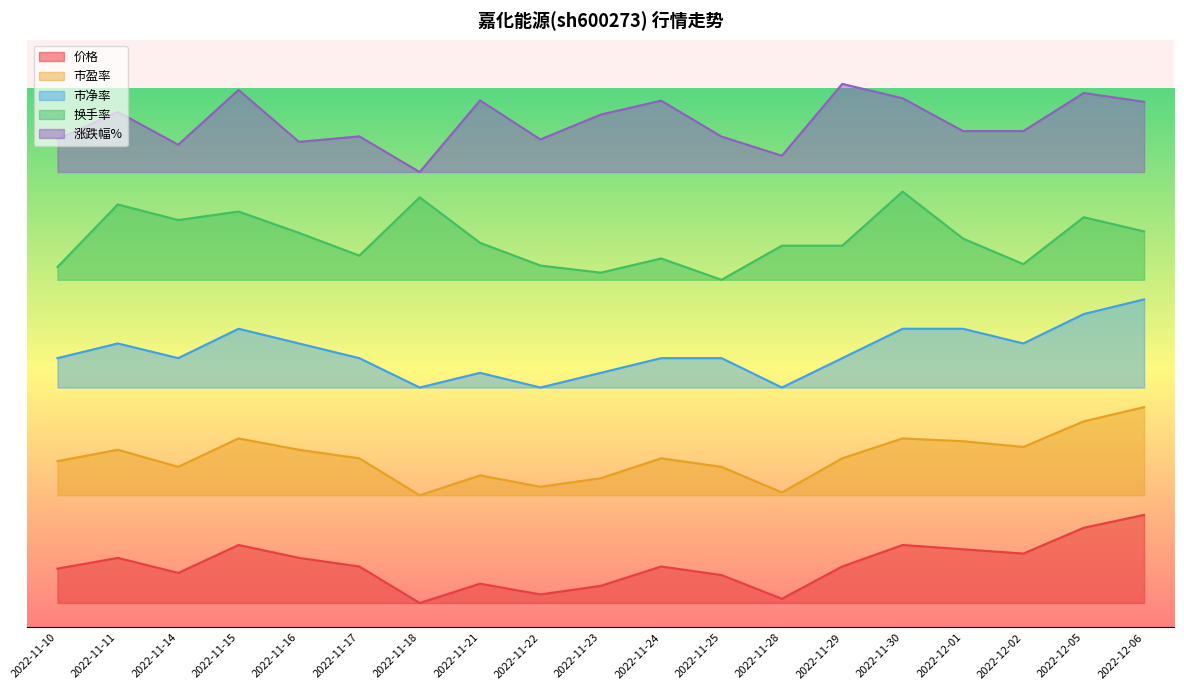

What is the maximum value shown in the chart?

1.1